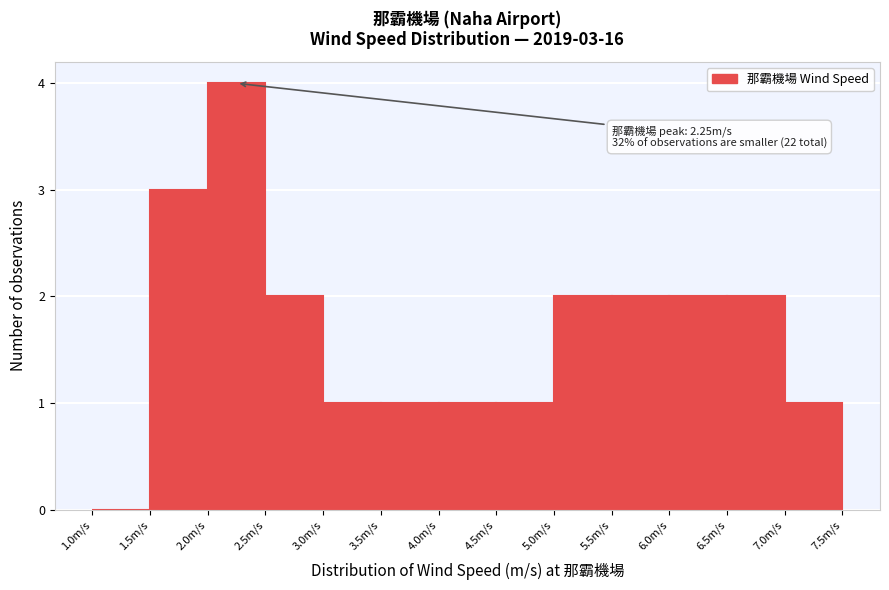

Over which range of the x-axis is the bar tallest?

2.0 to 2.5